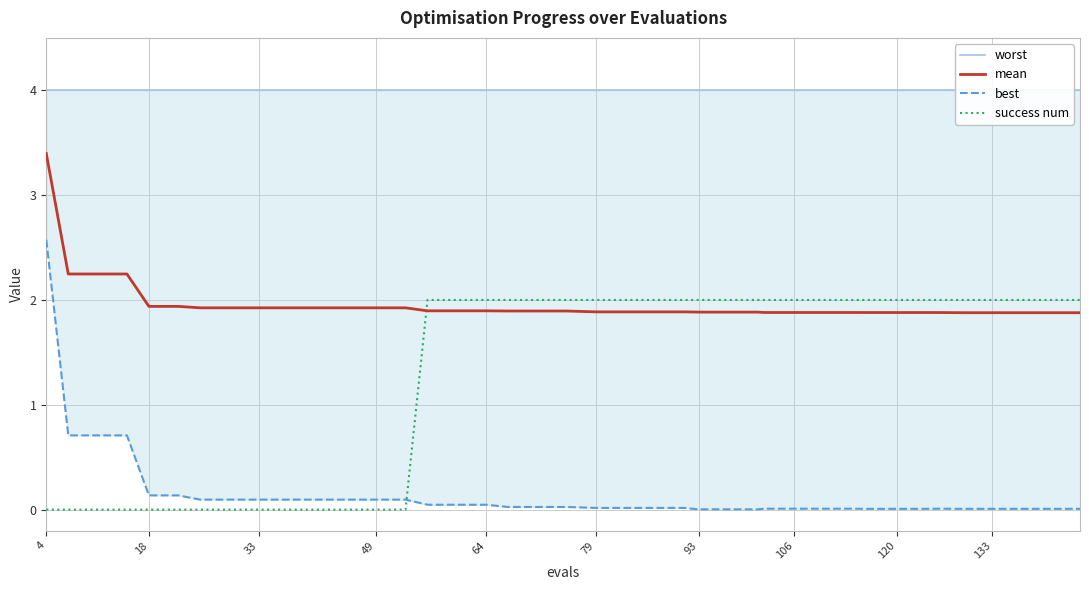

How many distinct data groups are displayed?

4